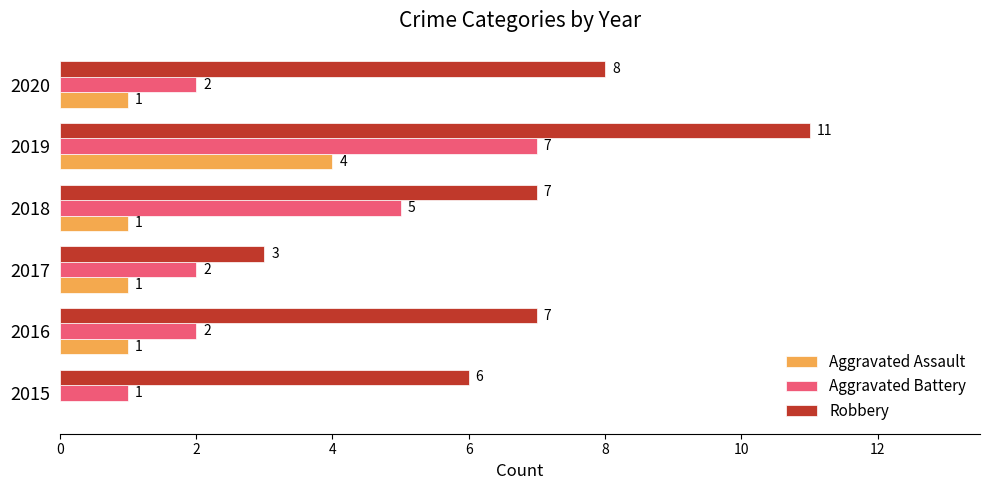

At which category does the chart reach its peak across all series?

2019